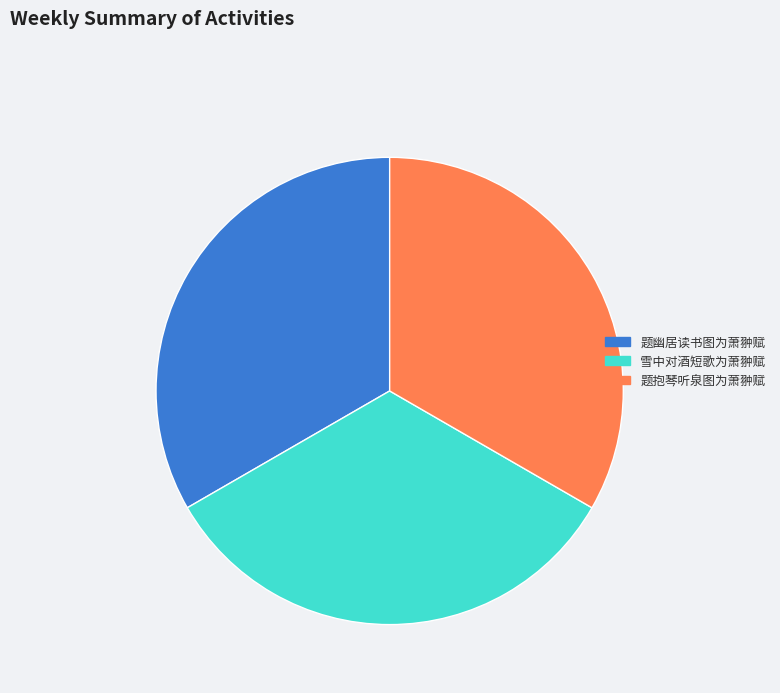

True or false: 题抱琴听泉图为萧翀赋 accounts for 27% of the total.

False